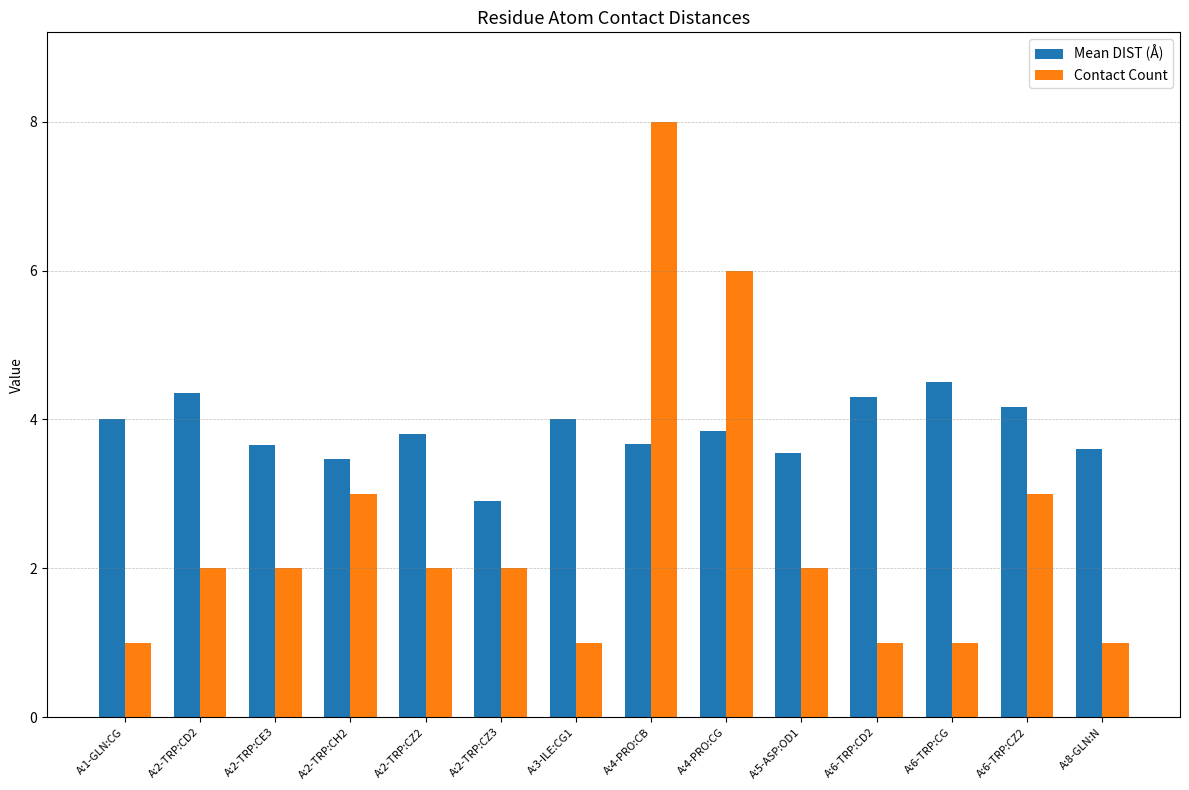

How many bars are there in total?

28